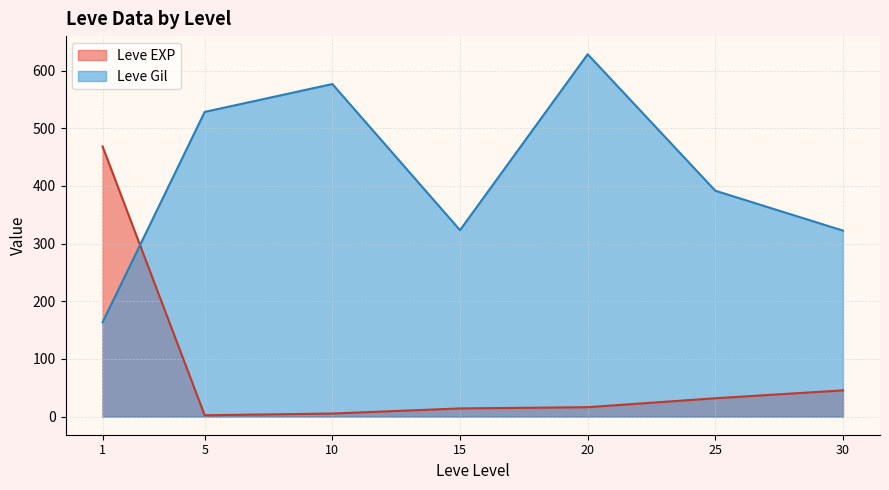

True or false: Leve Gil and Leve EXP cross at least once.

True